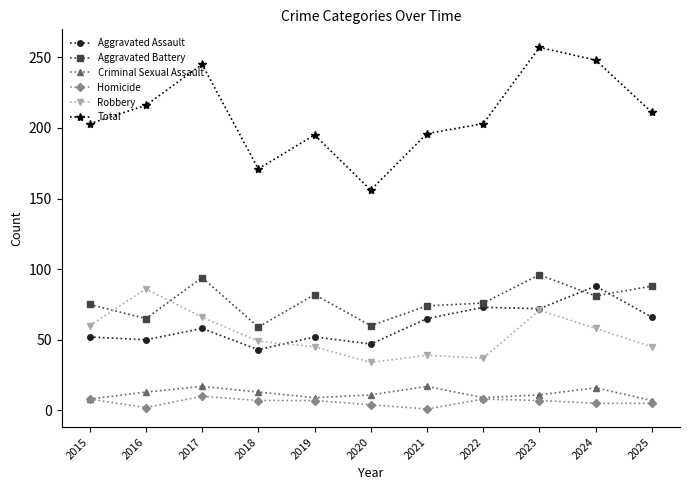

Is the value of Robbery at 2023 greater than the value of Criminal Sexual Assault at 2020?

Yes